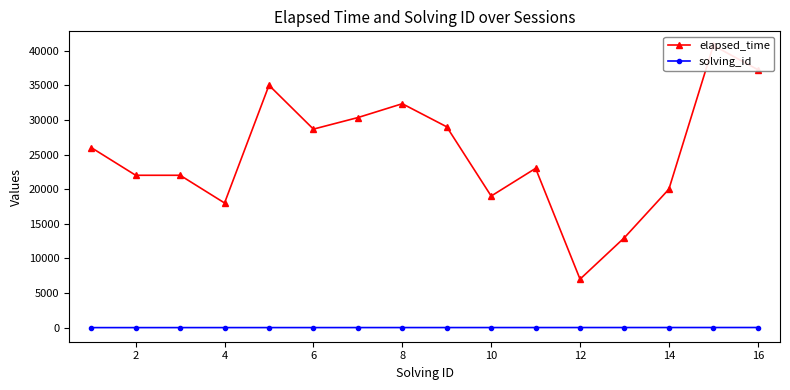

How many values in the solving_id series are below 9?

8